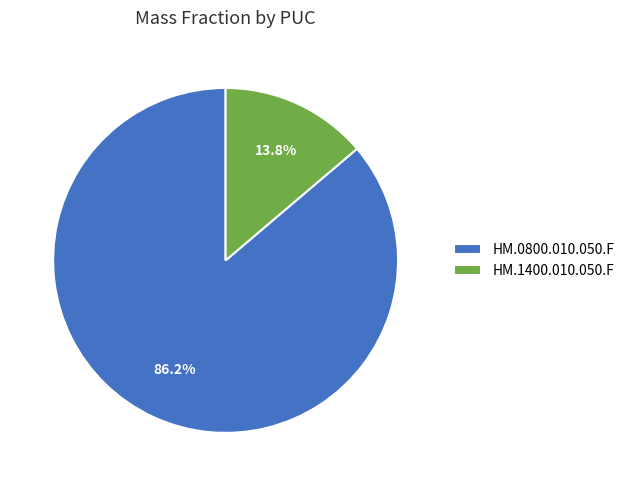

To the nearest percent, what is the combined percentage of HM.1400.010.050.F and HM.0800.010.050.F?

100%